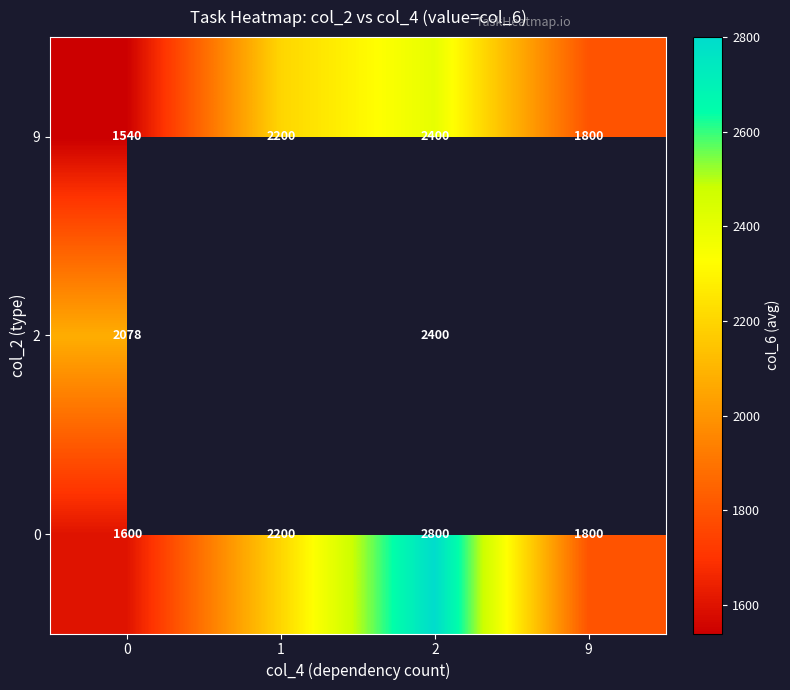

Which series has the largest range (max minus min)?

row_0